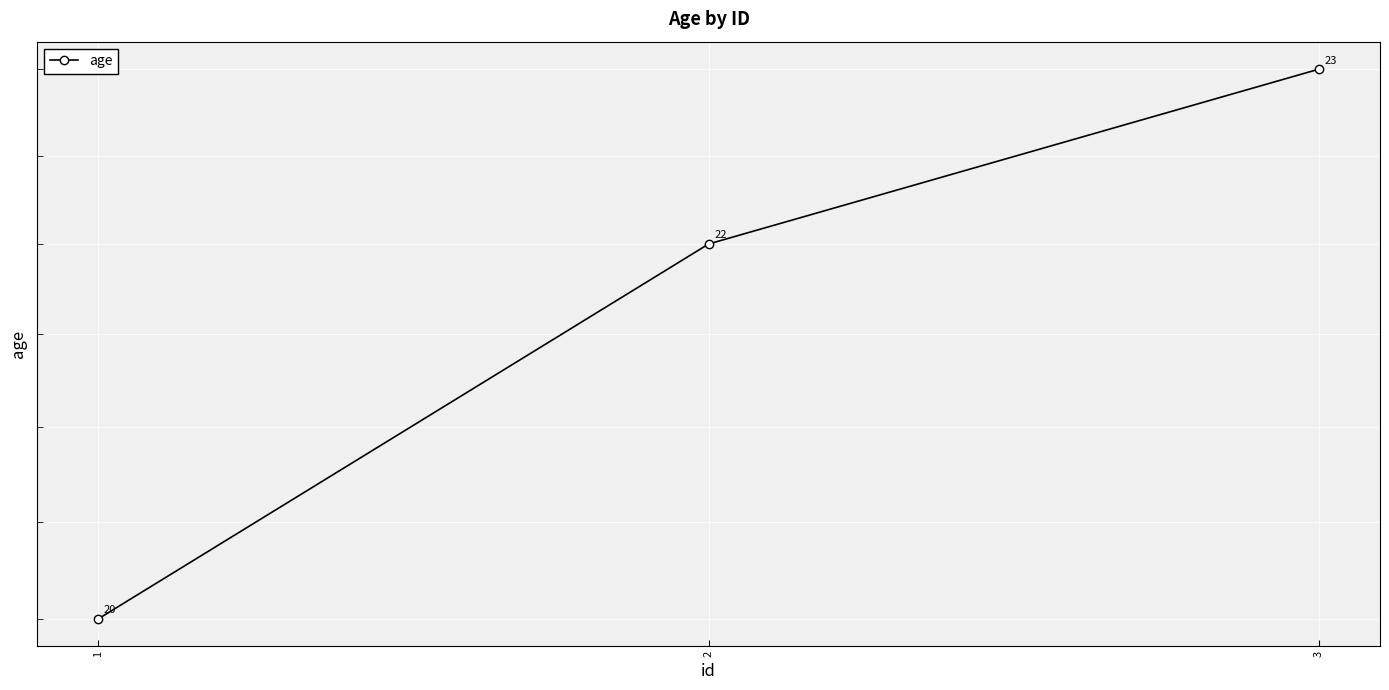

How many values are below 22?

1